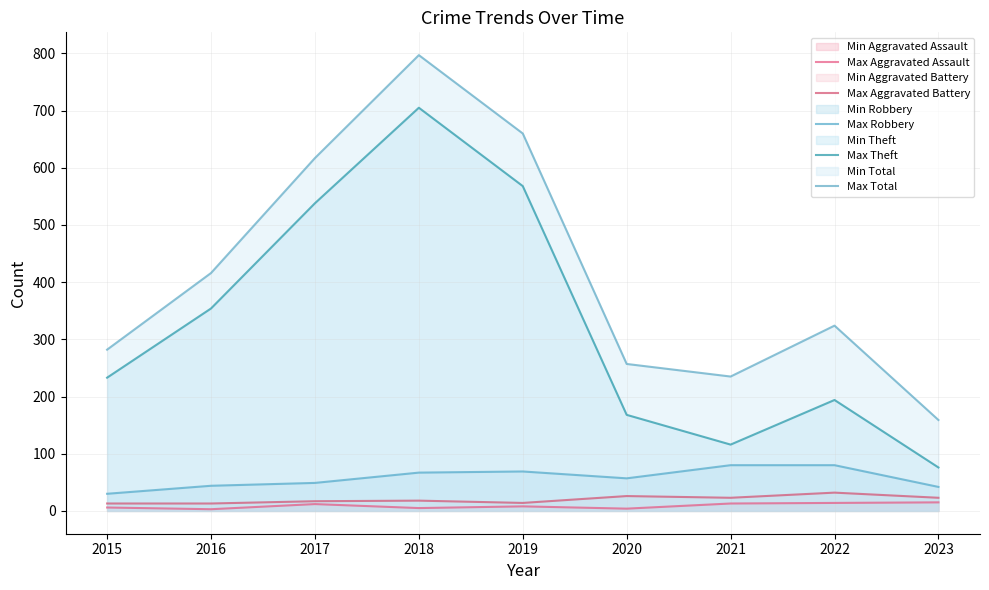

What is the approximate value of Max Aggravated Assault at 2022?

14